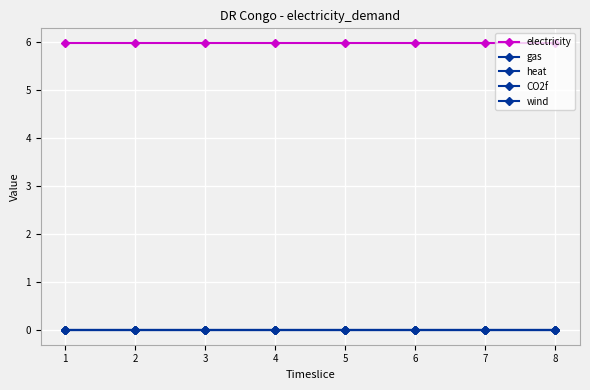

True or false: wind and CO2f cross at least once.

False